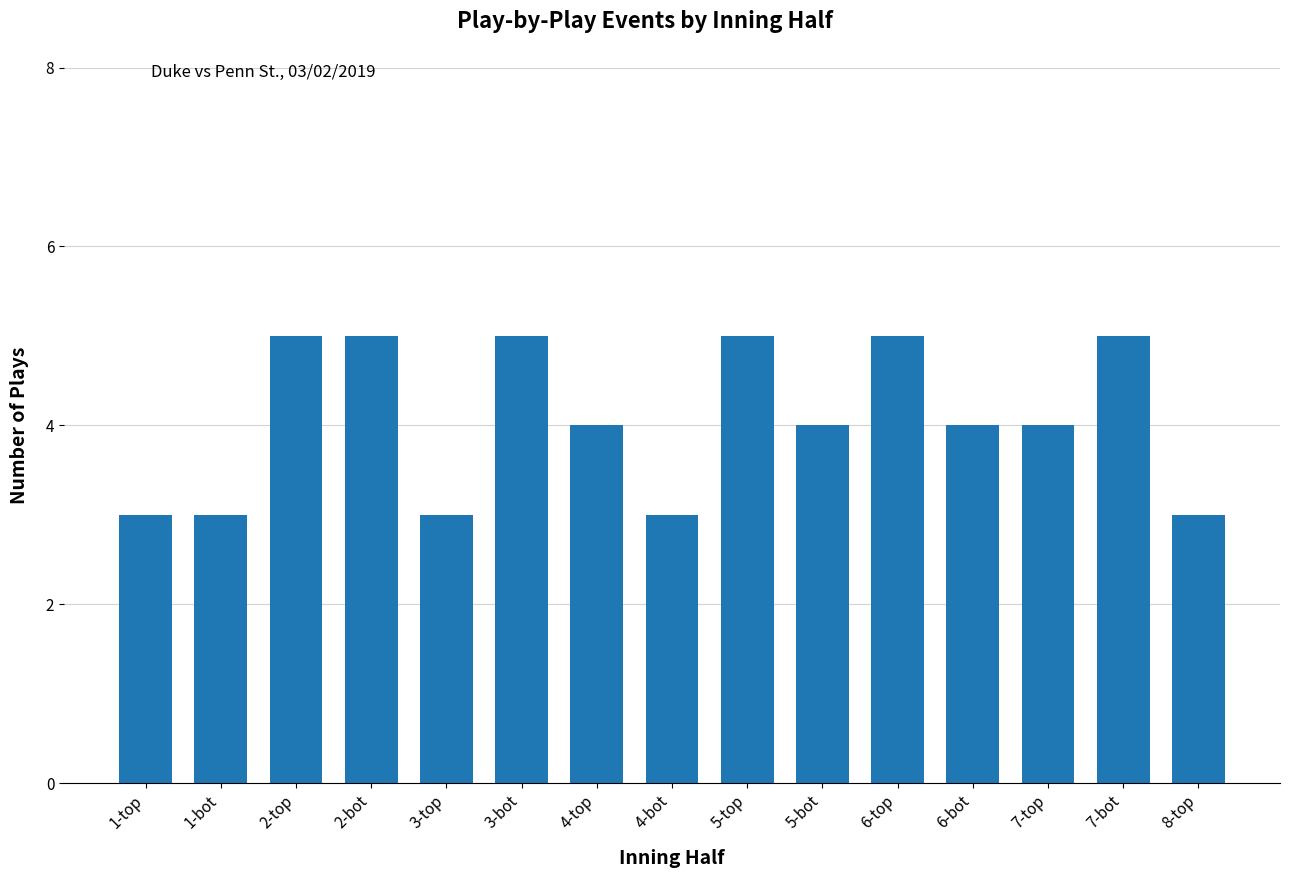

Where does the data first go above 4?

2-top